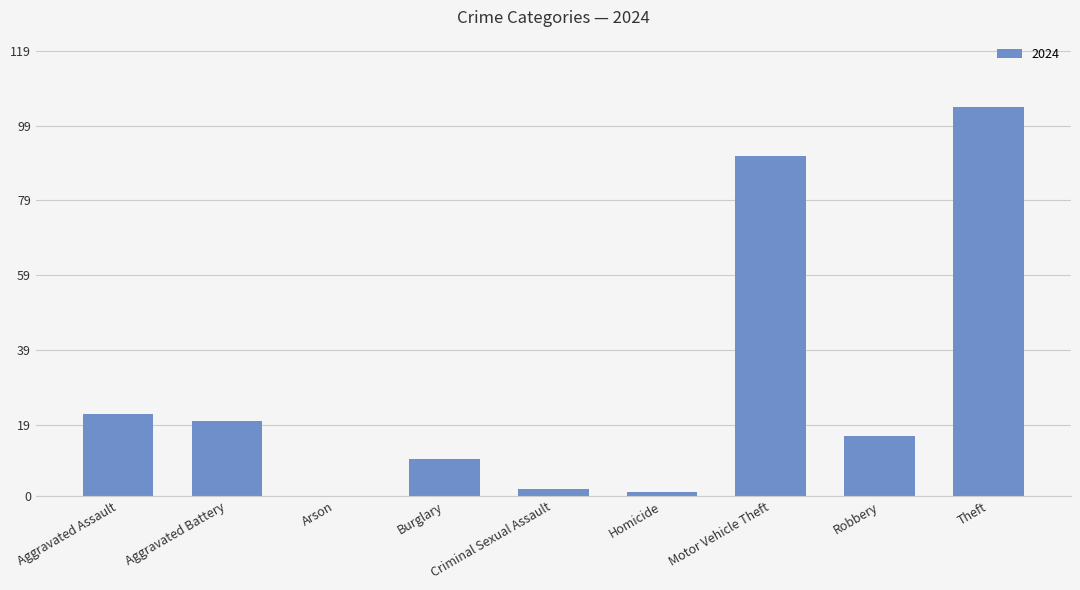

The chart shows a value of 104 at Theft. True or false?

True